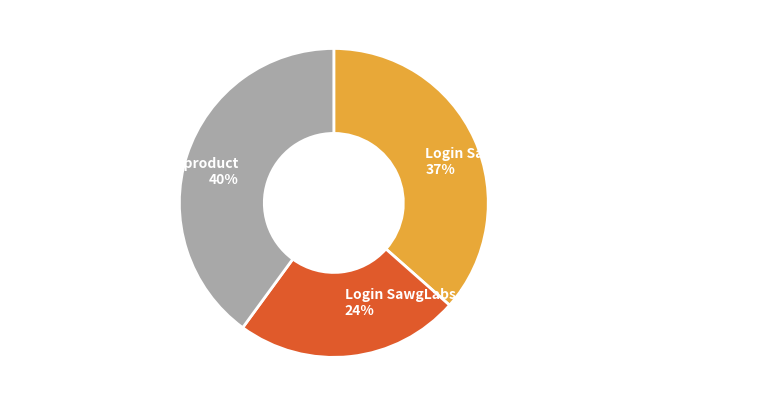

Do Login SawgLabs Pages - successful login scenario and Login SawgLabs Pages - login failed together represent more than half of the pie?

Yes